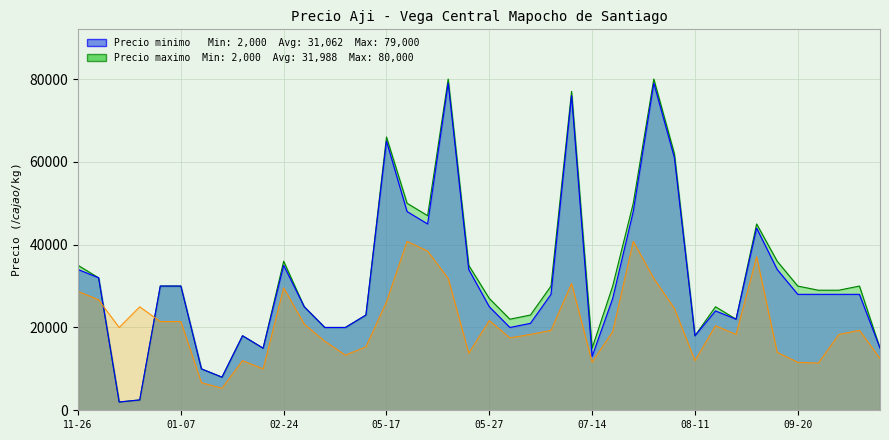

How many values in the Precio minimo series exceed 28000?

16